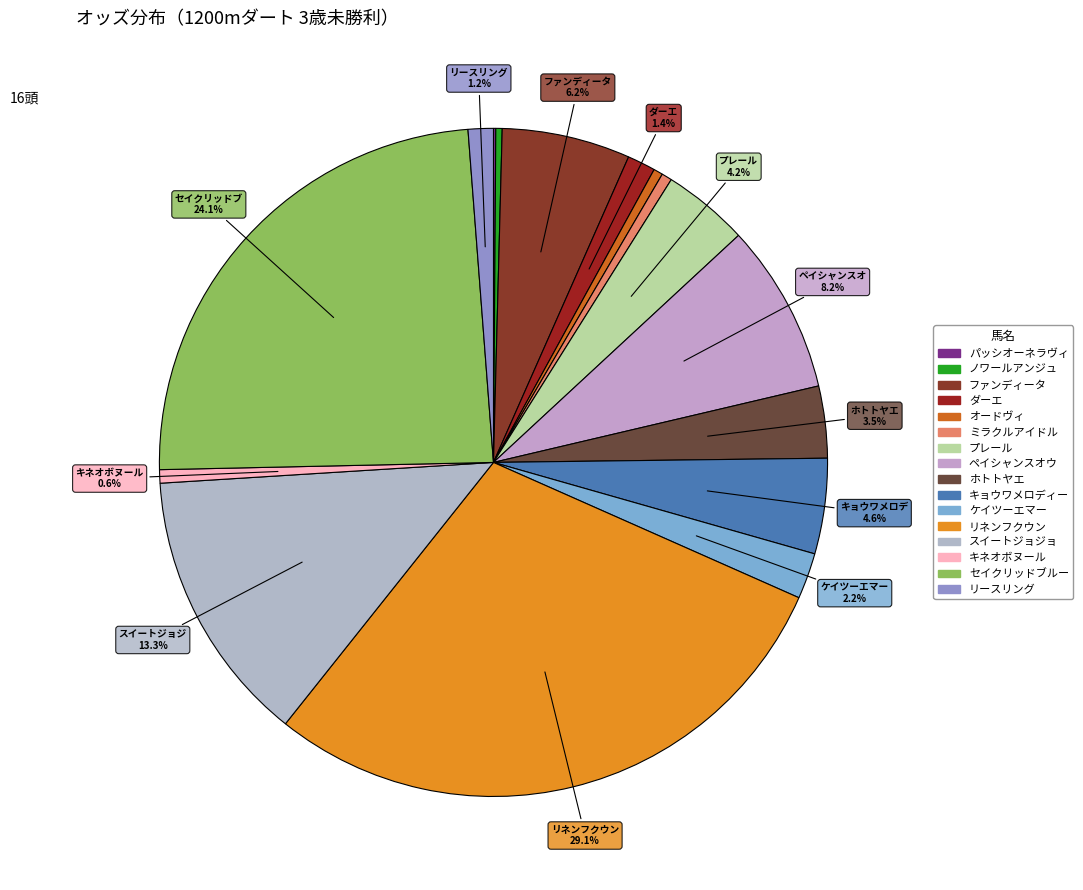

True or false: ケイツーエマー accounts for 13% of the total.

False